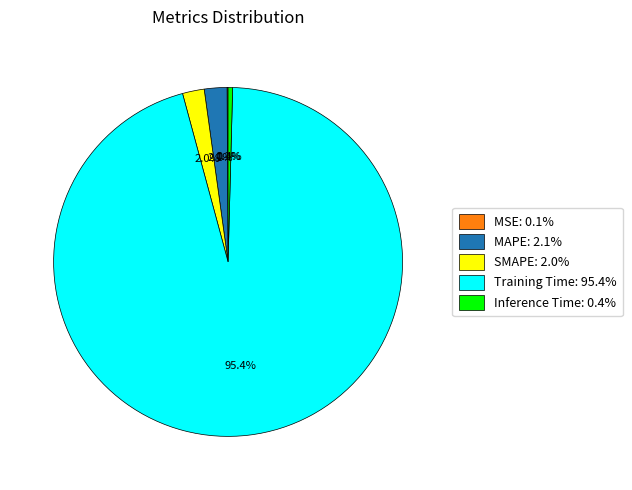

Between MAPE and Training Time, which is larger?

Training Time